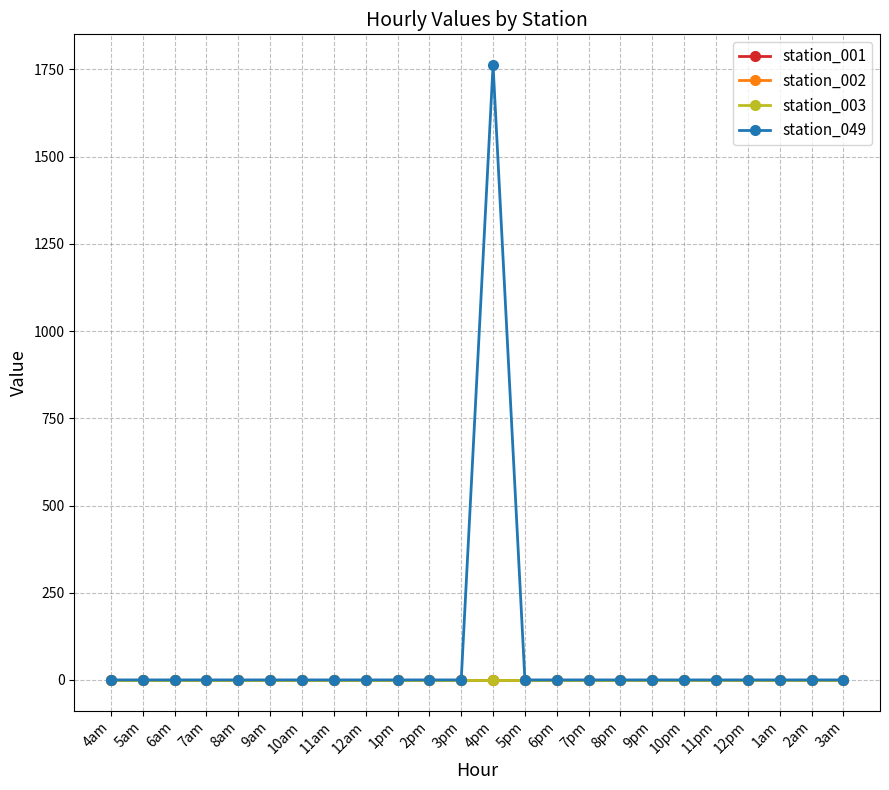

Reading left to right, what are all the values shown in this chart?

station_001: 0.0	0.0	0.0	0.0	0.0	0.0	0.0	0.0	0.0	0.0	0.0	0.0	0.0	0.0	0.0	0.0	0.0	0.0	0.0	0.0	0.0	0.0	0.0	0.0
station_002: 0.0	0.0	0.0	0.0	0.0	0.0	0.0	0.0	0.0	0.0	0.0	0.0	0.0	0.0	0.0	0.0	0.0	0.0	0.0	0.0	0.0	0.0	0.0	0.0
station_003: 0.0	0.0	0.0	0.0	0.0	0.0	0.0	0.0	0.0	0.0	0.0	0.0	0.0	0.0	0.0	0.0	0.0	0.0	0.0	0.0	0.0	0.0	0.0	0.0
station_049: 0.0	0.0	0.0	0.0	0.0	0.0	0.0	0.0	0.0	0.0	0.0	0.0	1762.6	0.0	0.0	0.0	0.0	0.0	0.0	0.0	0.0	0.0	0.0	0.0